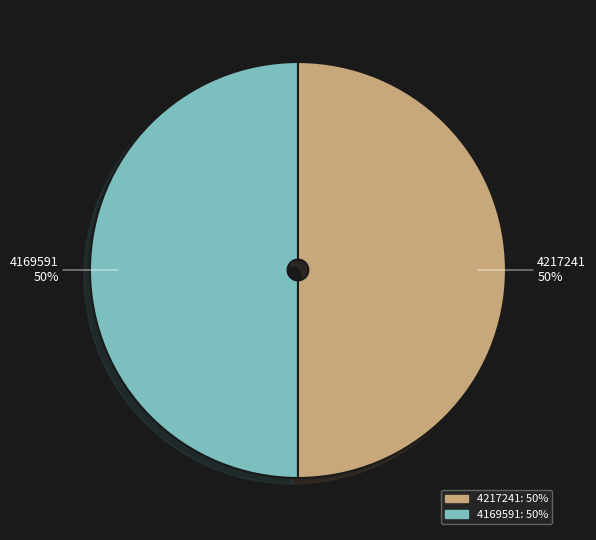

Is it true that 4169591 is 37% of the pie?

False